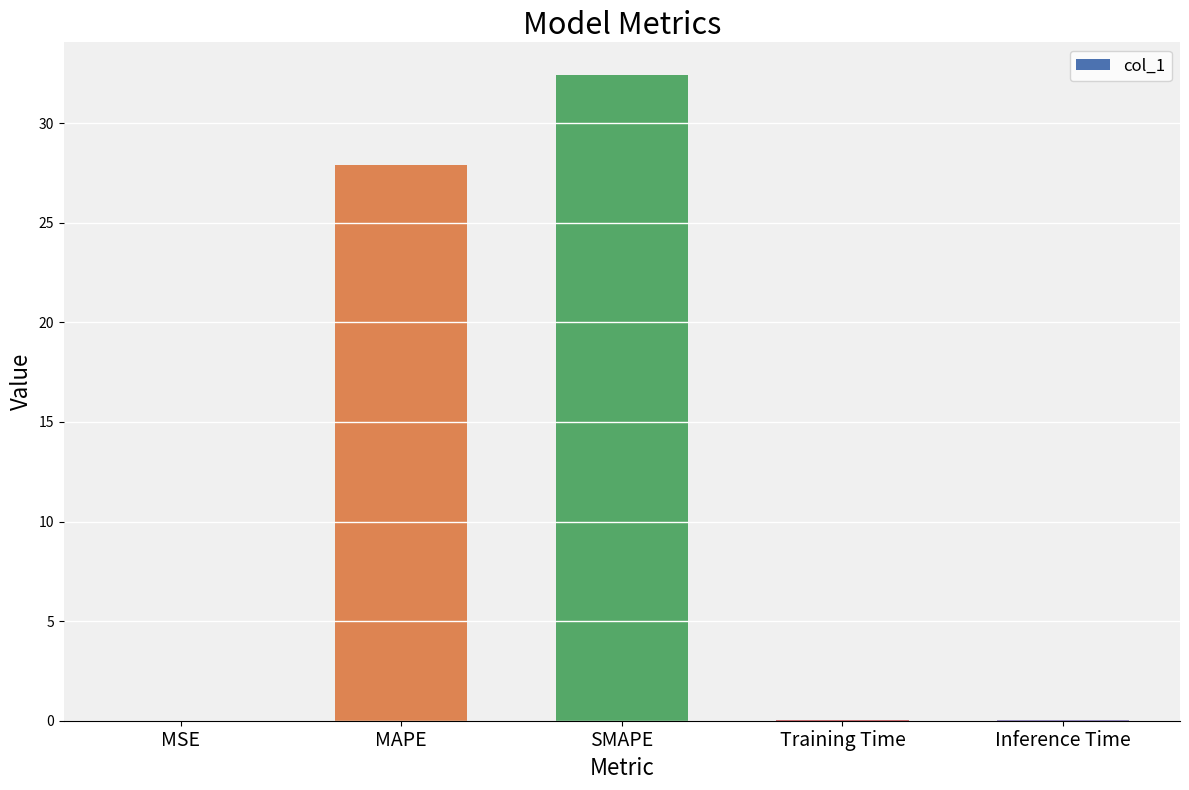

At which label is the value closest to 16?

MAPE